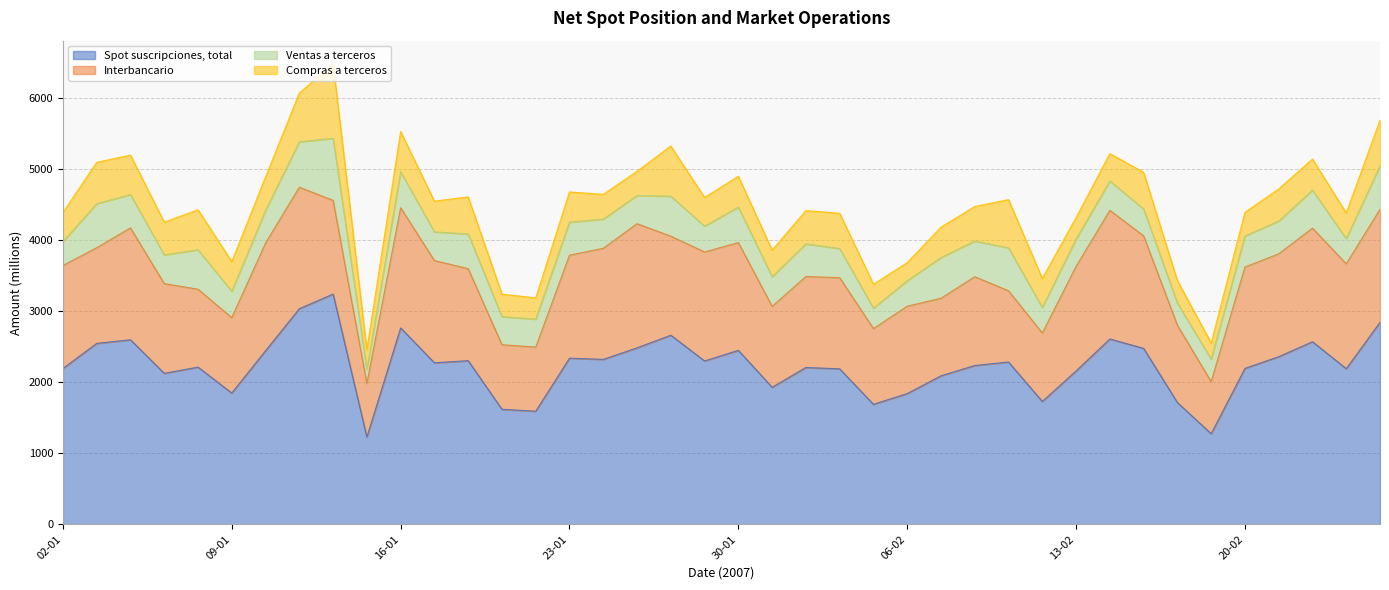

At which category is the sum across all series the highest?

12-01